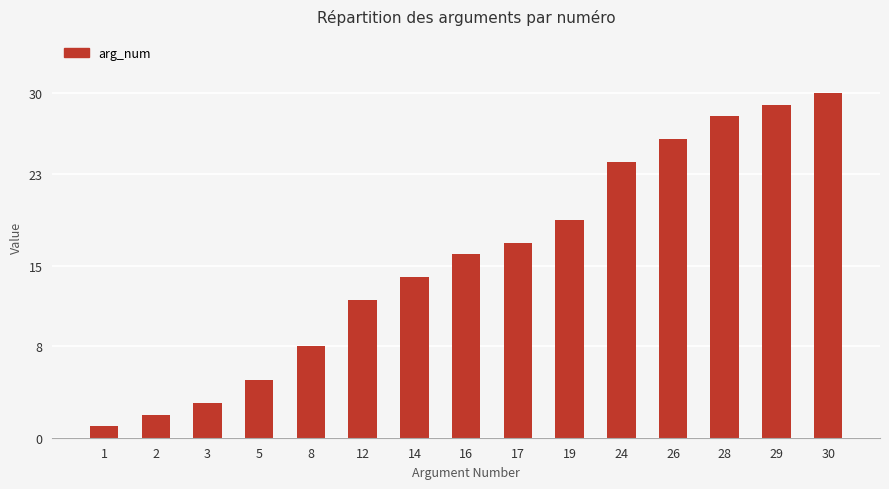

How many data points does each series have?

15